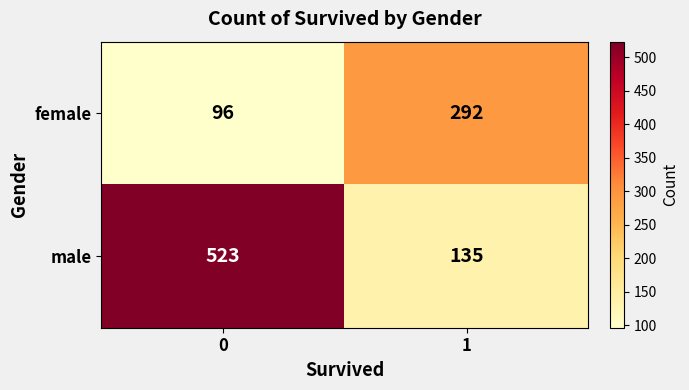

At 0, list the series in order from smallest to largest.

female, male